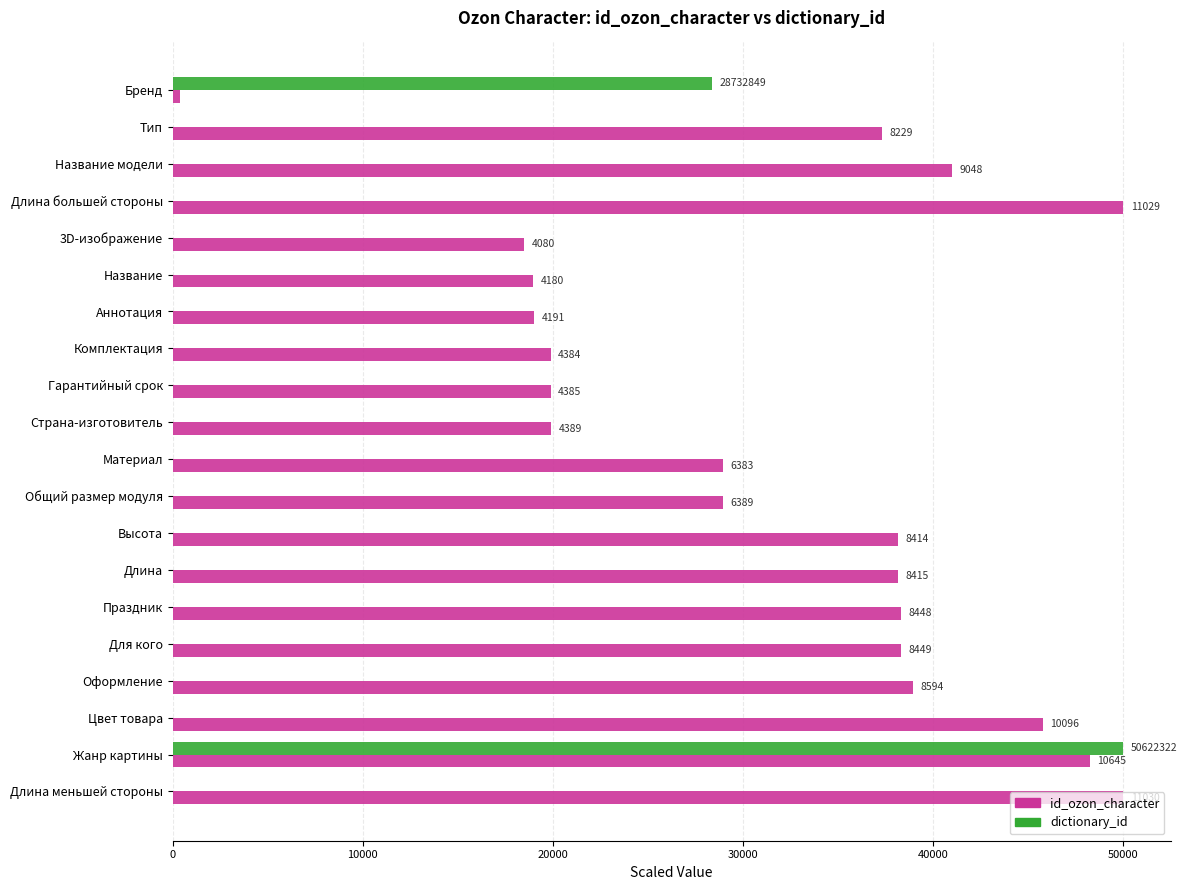

What are all the series names shown in the legend?

id_ozon_character, dictionary_id